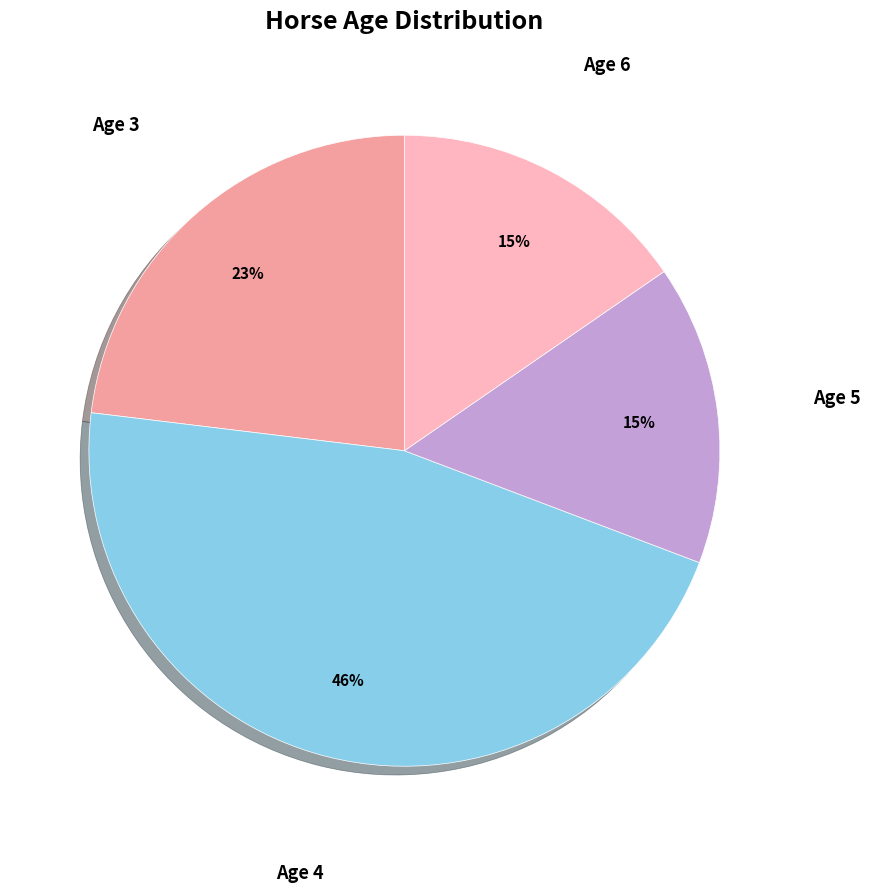

To the nearest percent, what is the average slice percentage?

25%